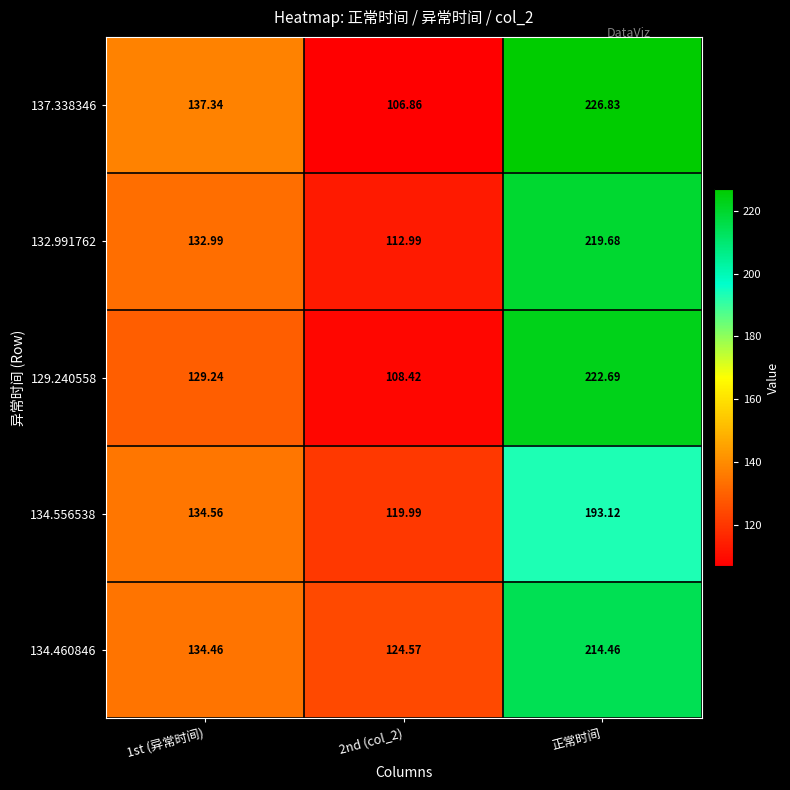

At which category is the sum across all series the highest?

正常时间